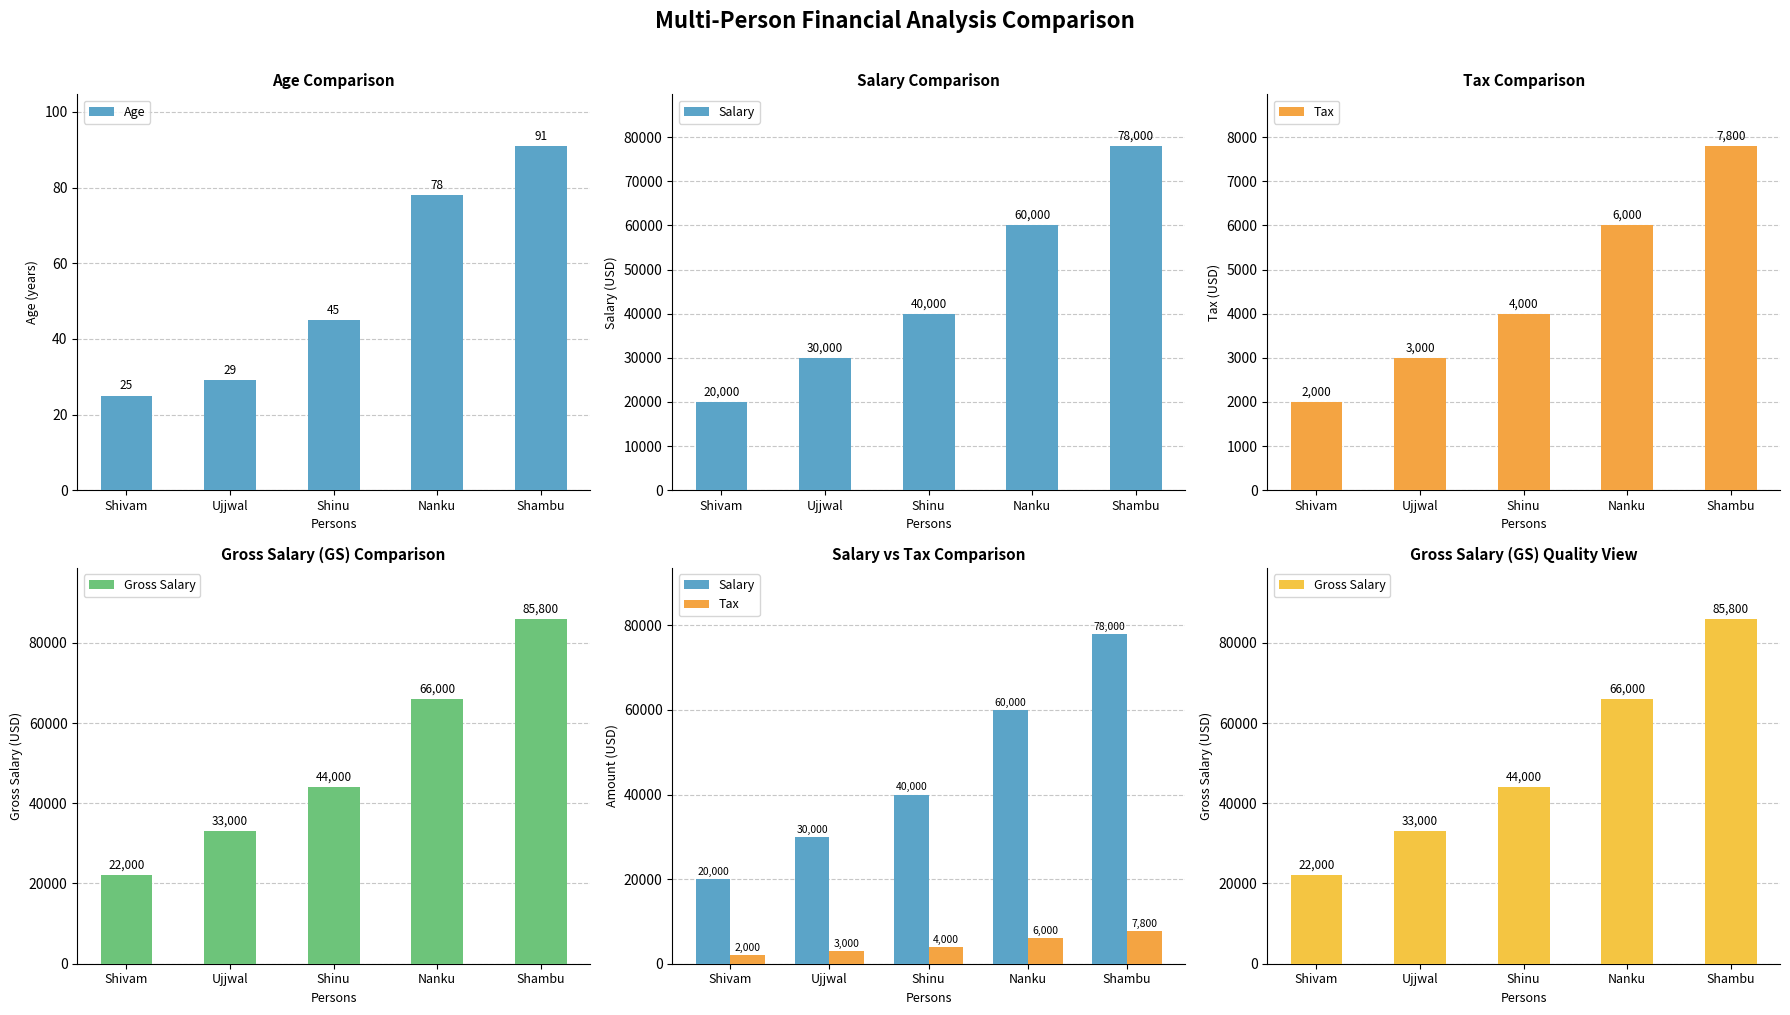

List the labels in order of Salary value, smallest first.

Shivam, Ujjwal, Shinu, Nanku, Shambu